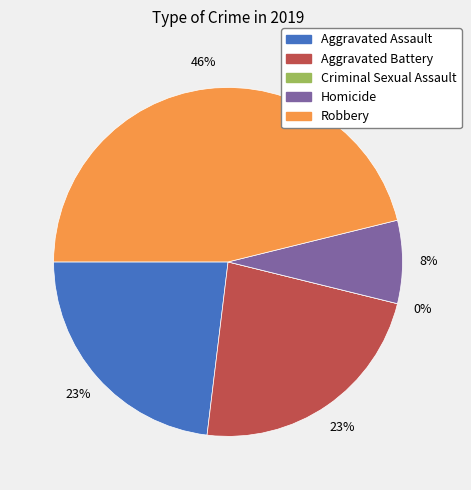

To the nearest percent, what is the difference between the largest and smallest slice percentages?

46%